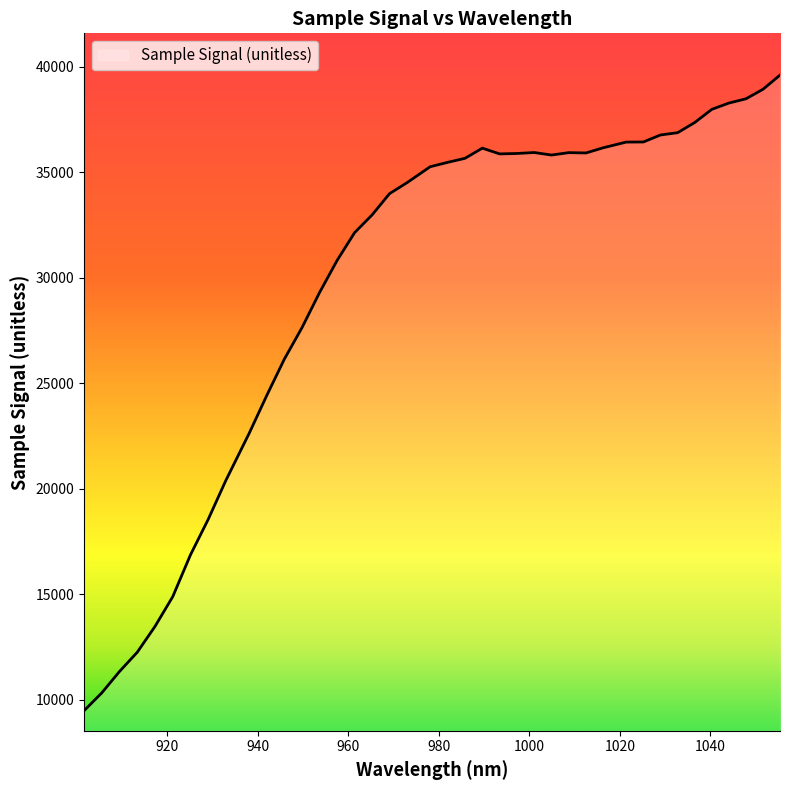

What is the difference between the maximum and minimum values?

30139